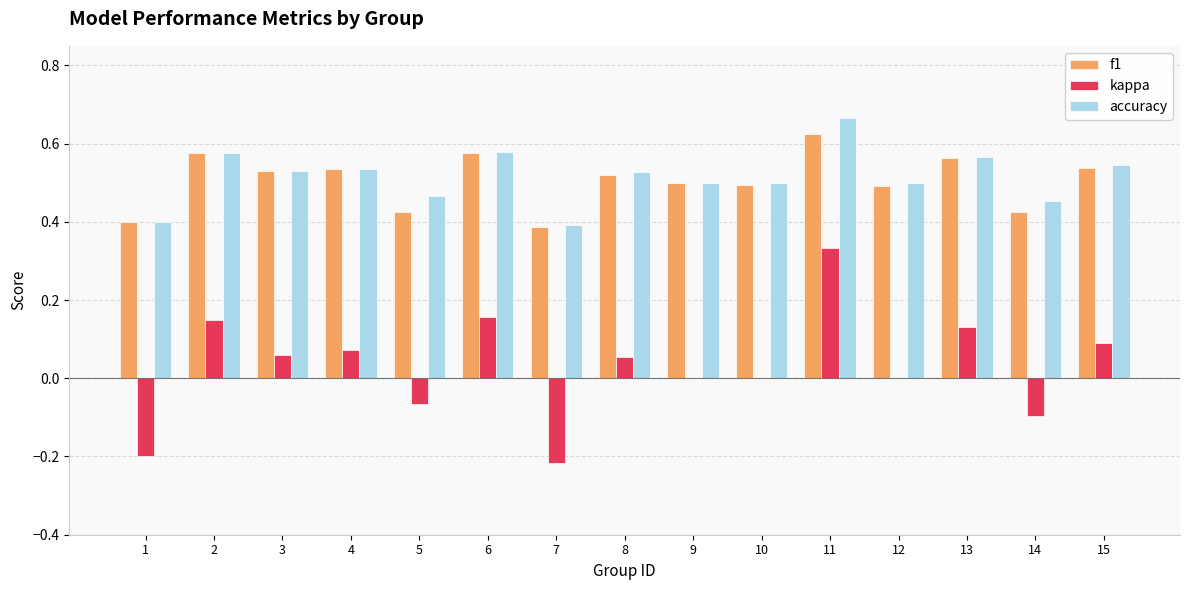

Is the value of f1 at 8 greater than the value of accuracy at 2?

No